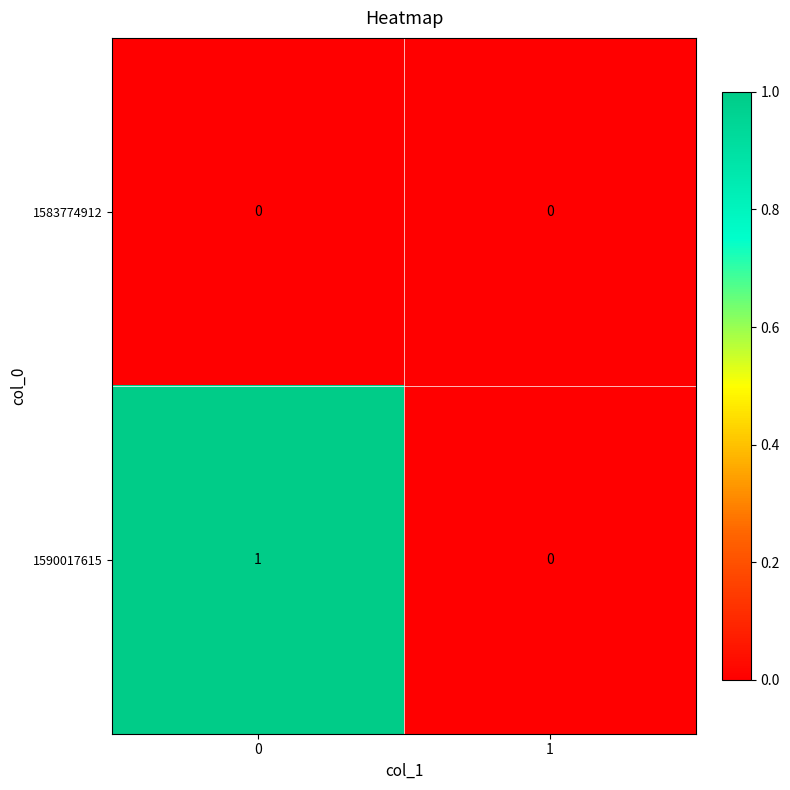

The 1583774912 series shows 0 at 0. True or false?

True